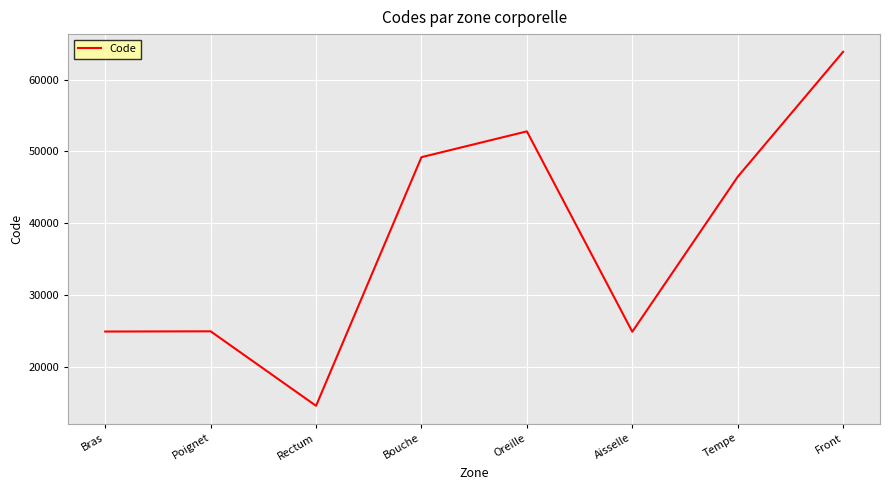

What is the difference between the maximum and minimum values?

49320